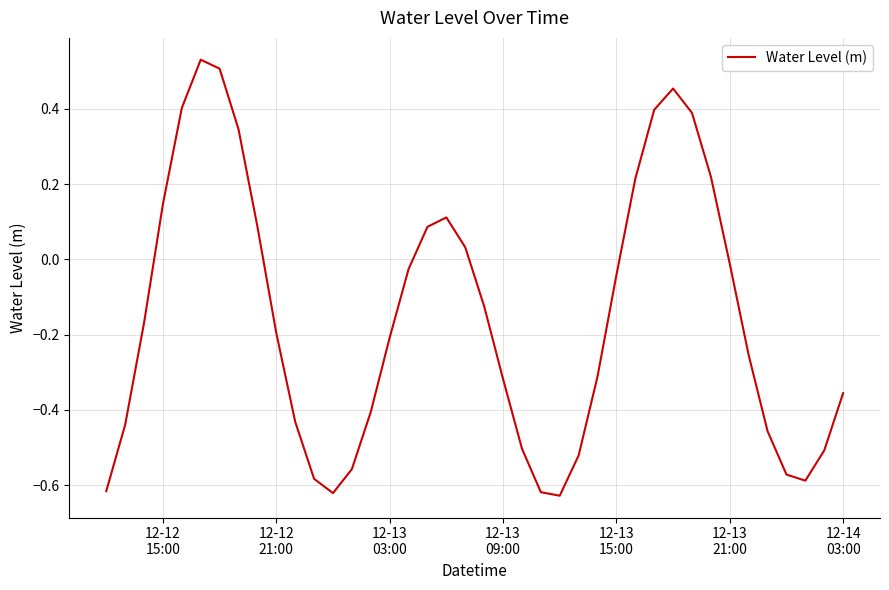

Reading right to left, transcribe all the data shown in this chart.

-0.4	-0.5	-0.6	-0.6	-0.5	-0.3	-0.0	0.2	0.4	0.5	0.4	0.2	-0.0	-0.3	-0.5	-0.6	-0.6	-0.5	-0.3	-0.1	0.0	0.1	0.1	-0.0	-0.2	-0.4	-0.6	-0.6	-0.6	-0.4	-0.2	0.1	0.3	0.5	0.5	0.4	0.1	-0.2	-0.4	-0.6